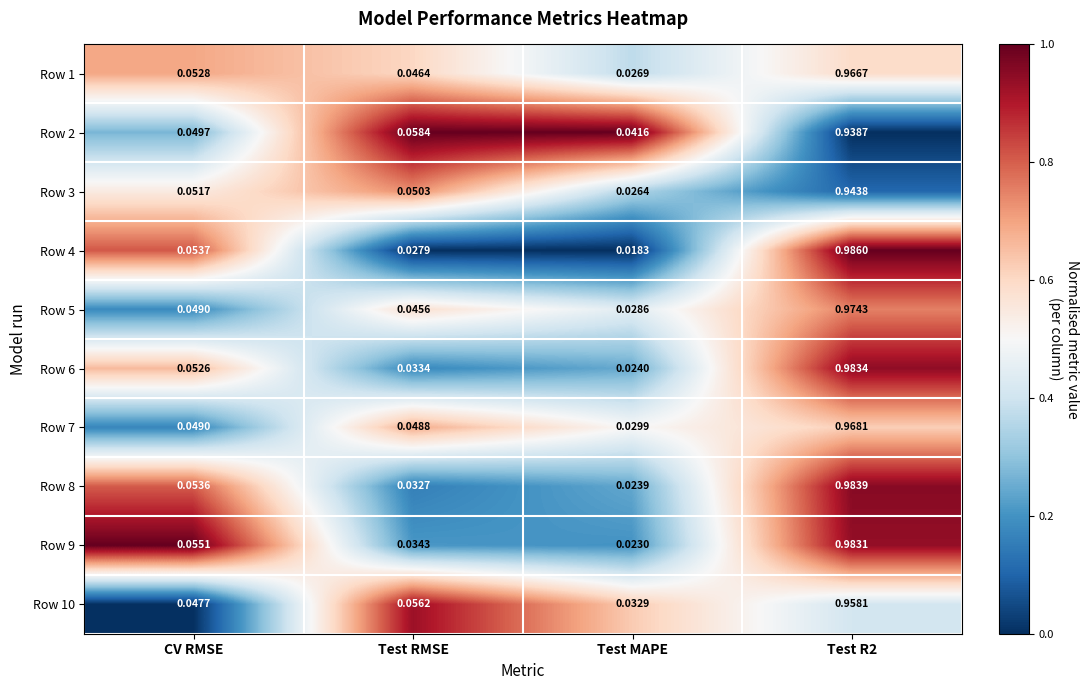

Is the value of Row 6 at CV RMSE greater than the value of Row 9 at Test RMSE?

Yes